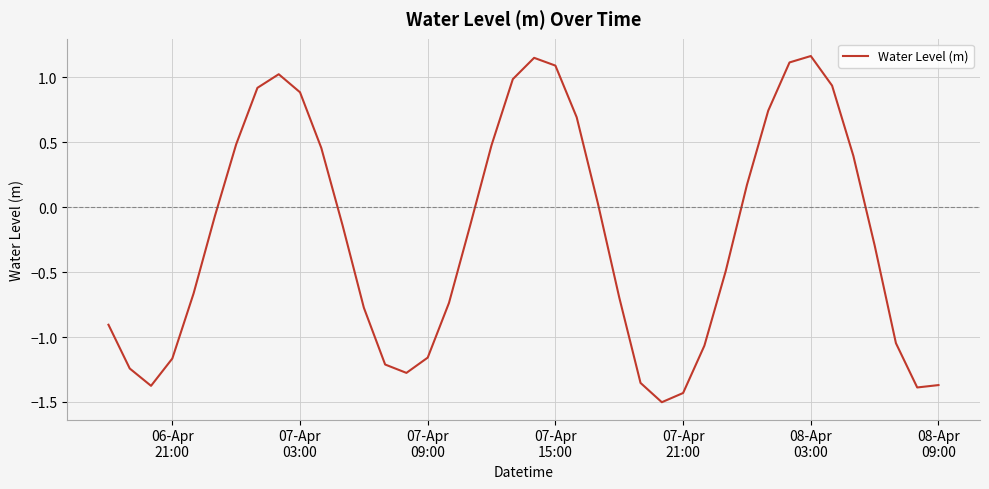

What is the difference between the maximum and minimum values?

2.7